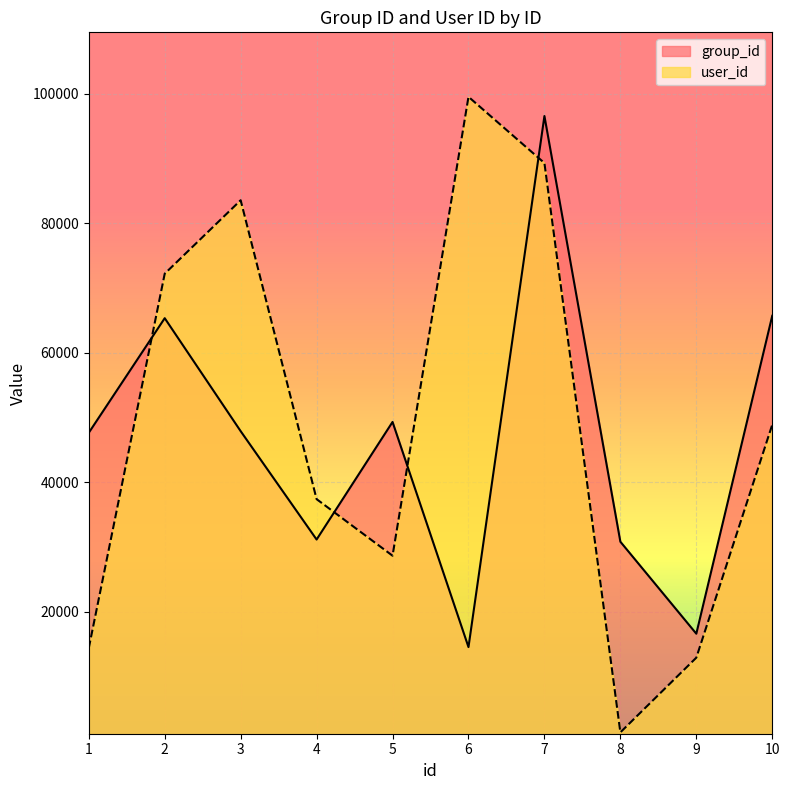

At which category is the sum across all series the highest?

7